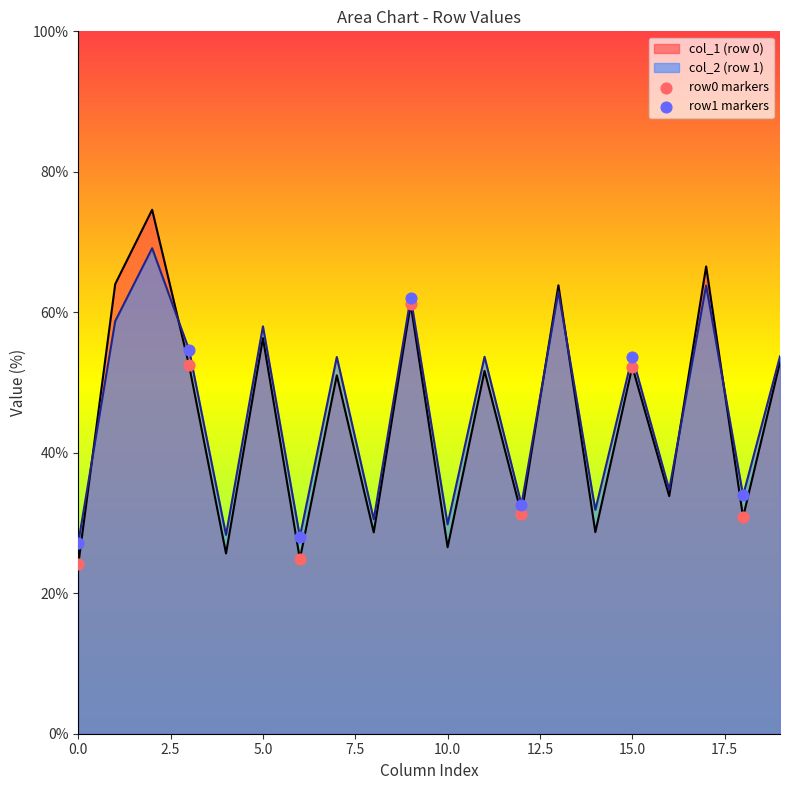

Which series contains the lowest Y value?

row0 markers